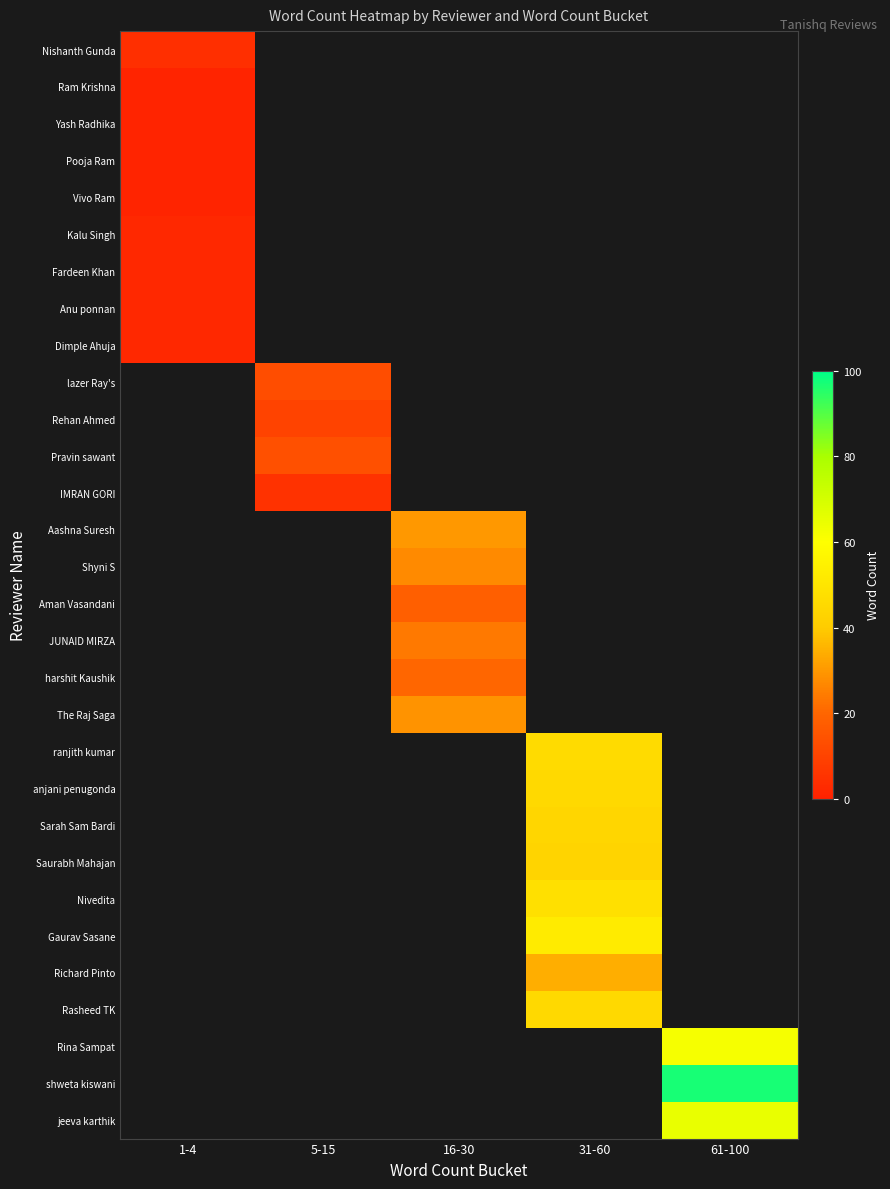

How many categories are shown in the chart?

5